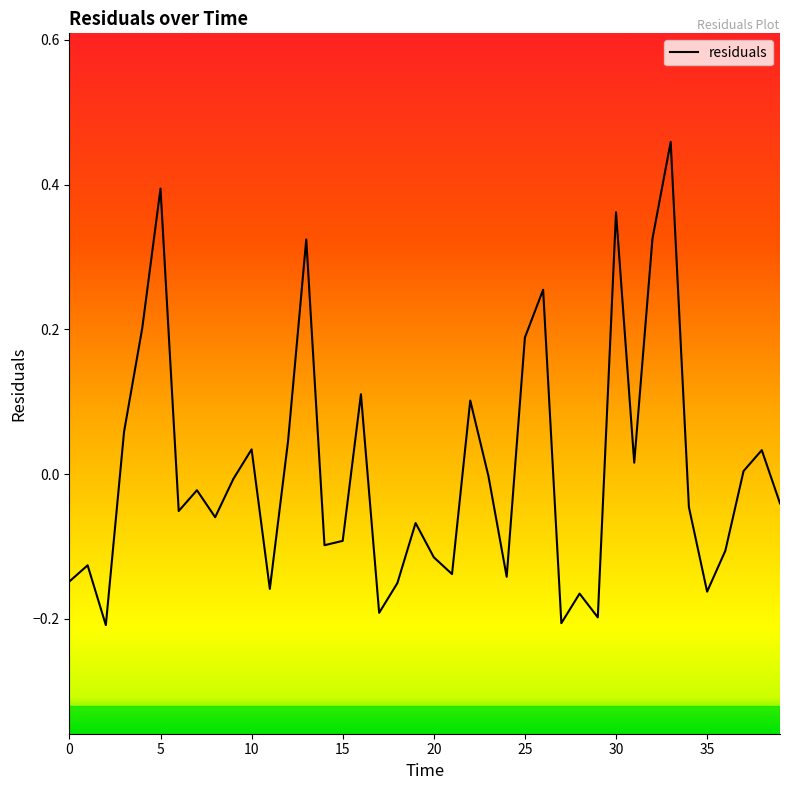

What is the difference between the maximum and minimum values?

0.7